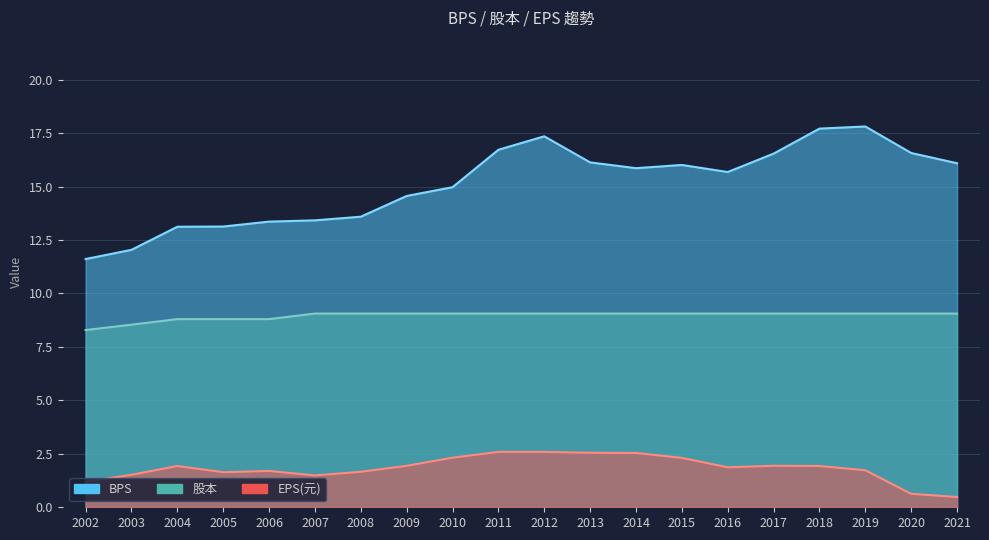

Reading left to right, list all the values displayed in this chart.

BPS: 2002=11.6	2003=12.0	2004=13.1	2005=13.1	2006=13.4	2007=13.4	2008=13.6	2009=14.6	2010=15.0	2011=16.7	2012=17.4	2013=16.1	2014=15.9	2015=16.0	2016=15.7	2017=16.5	2018=17.7	2019=17.8	2020=16.6	2021=16.1
股本: 2002=8.3	2003=8.5	2004=8.8	2005=8.8	2006=8.8	2007=9.1	2008=9.1	2009=9.1	2010=9.1	2011=9.1	2012=9.1	2013=9.1	2014=9.1	2015=9.1	2016=9.1	2017=9.1	2018=9.1	2019=9.1	2020=9.1	2021=9.1
EPS: 2002=1.2	2003=1.5	2004=1.9	2005=1.6	2006=1.7	2007=1.5	2008=1.7	2009=1.9	2010=2.3	2011=2.6	2012=2.6	2013=2.5	2014=2.5	2015=2.3	2016=1.9	2017=1.9	2018=1.9	2019=1.7	2020=0.6	2021=0.5